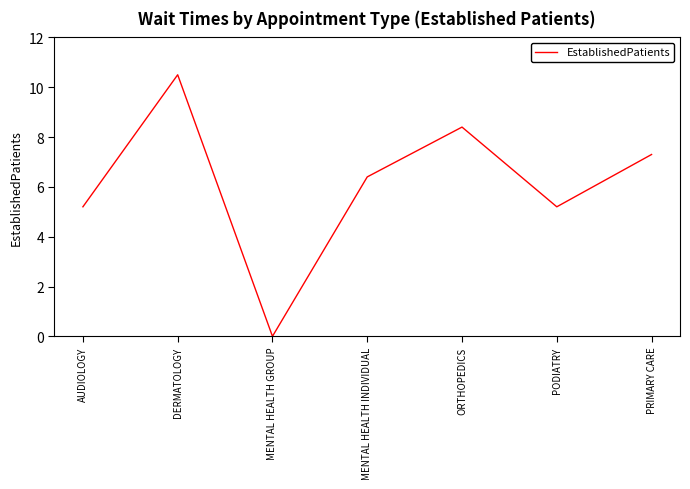

Count the number of data series in this chart.

1